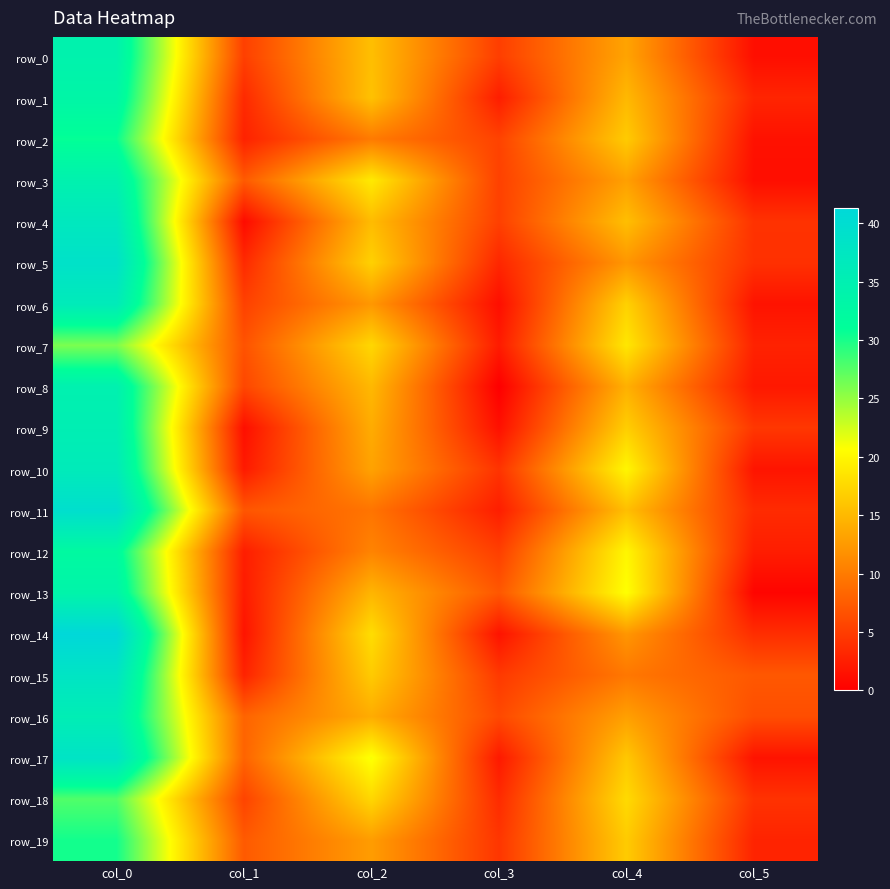

At which category is the sum across all series the highest?

col_0